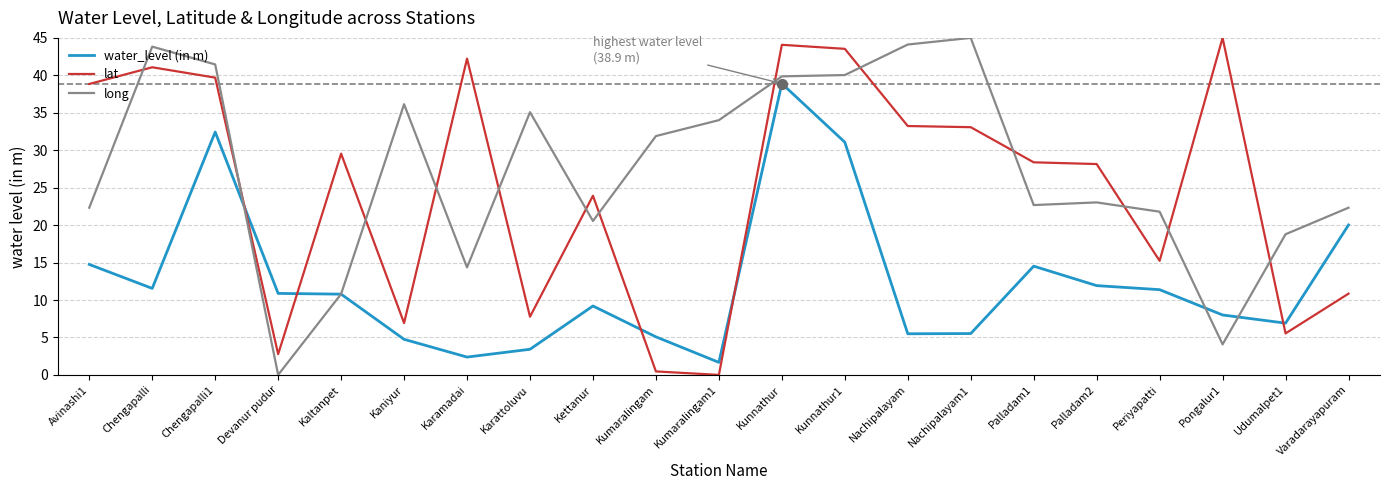

What is the difference between the highest and lowest values at Palladam2?

16.2